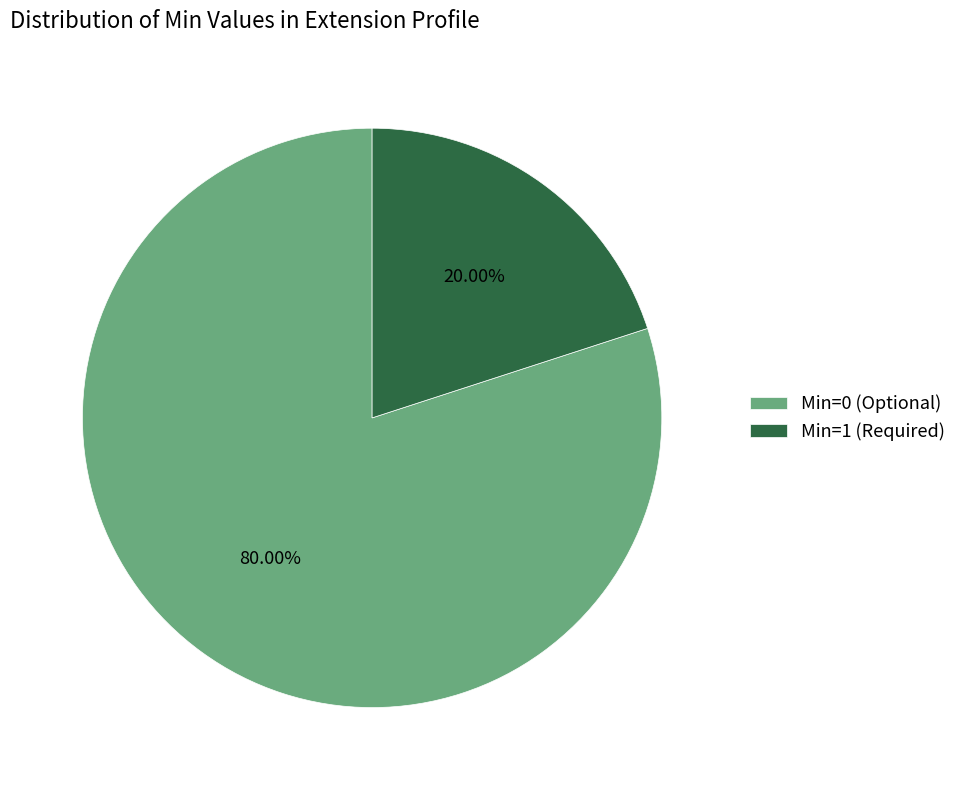

What is the ratio of the value at Min=0 (Optional) to the value at Min=1 (Required)?

4.0